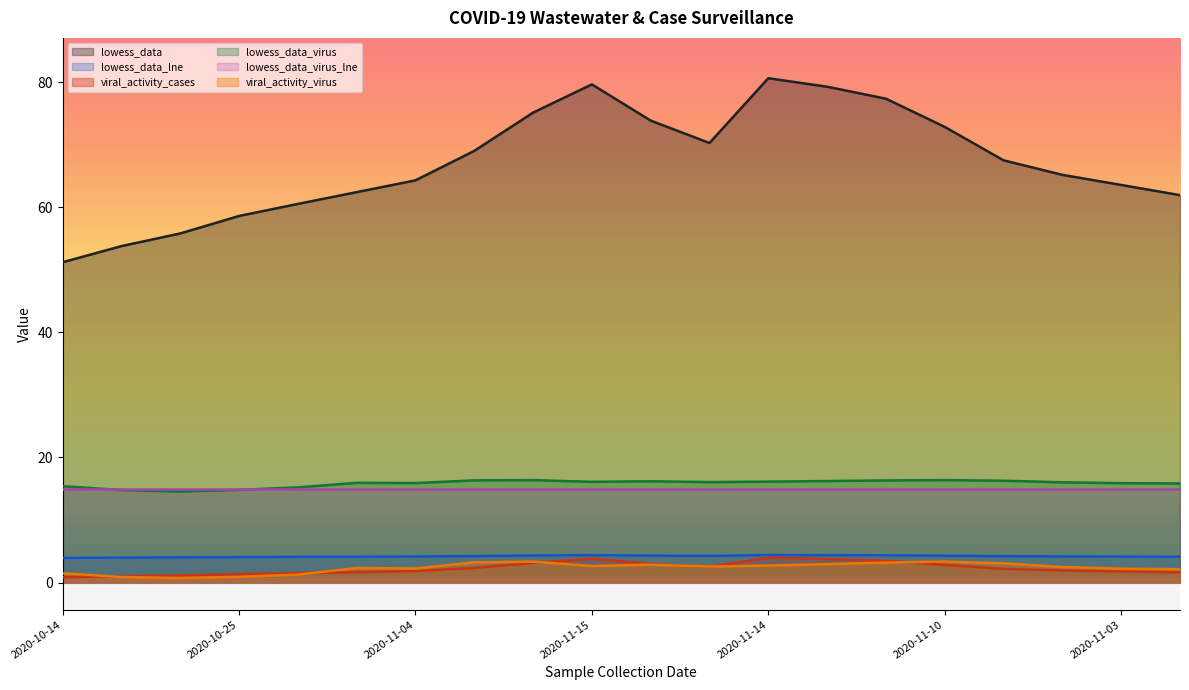

At which category does the chart reach its minimum across all series?

2020-10-21